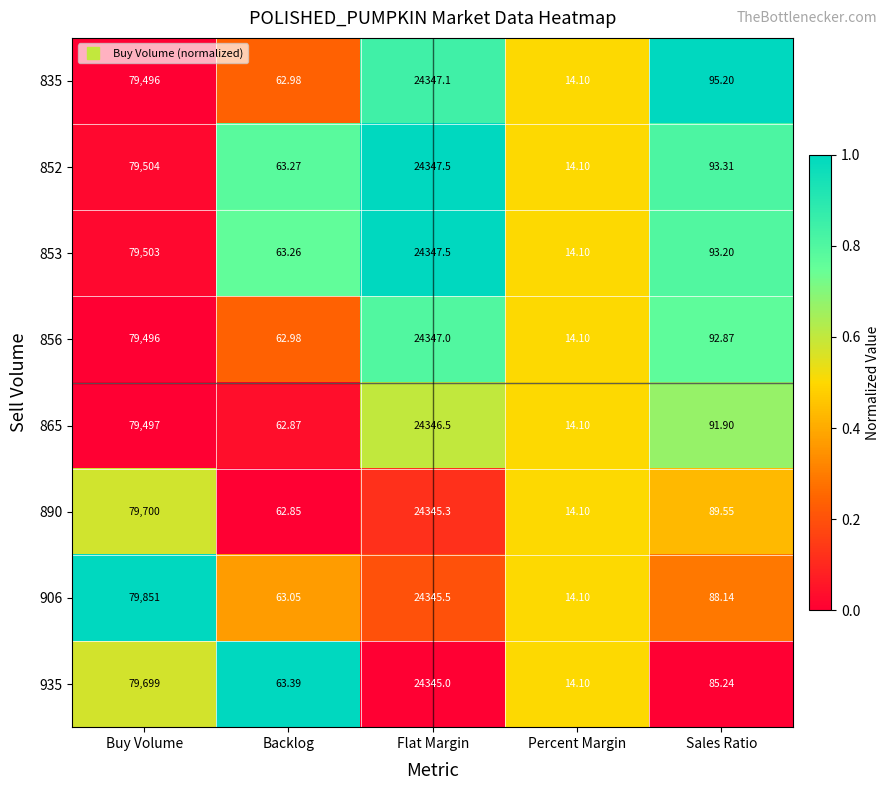

Is the value of 890 at Flat Margin greater than the value of 835 at Flat Margin?

No